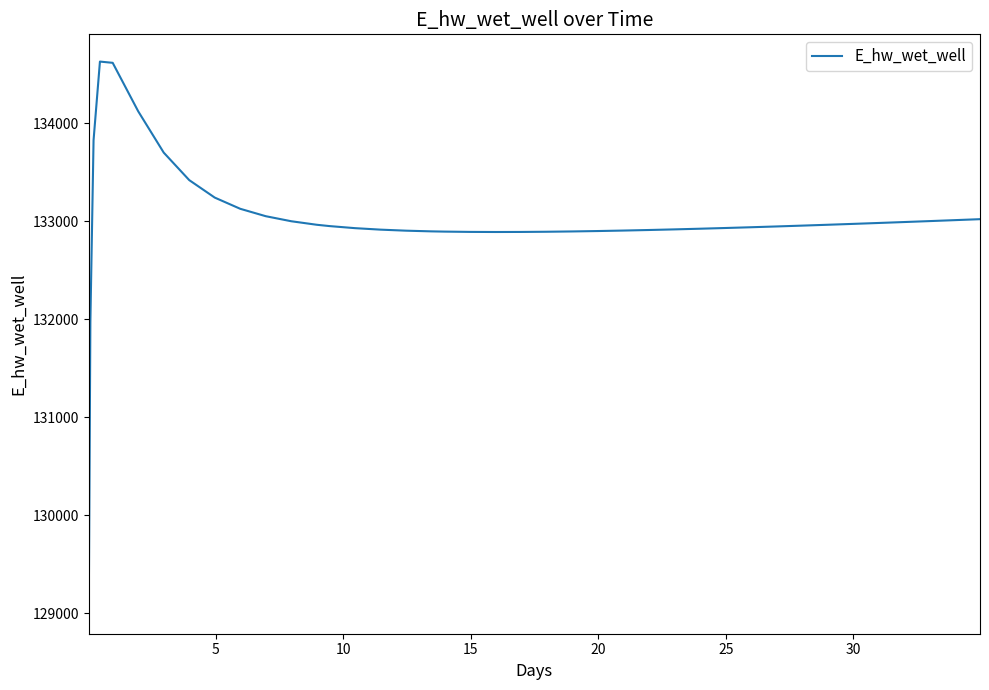

What is the difference between the maximum and minimum values?

5557.7